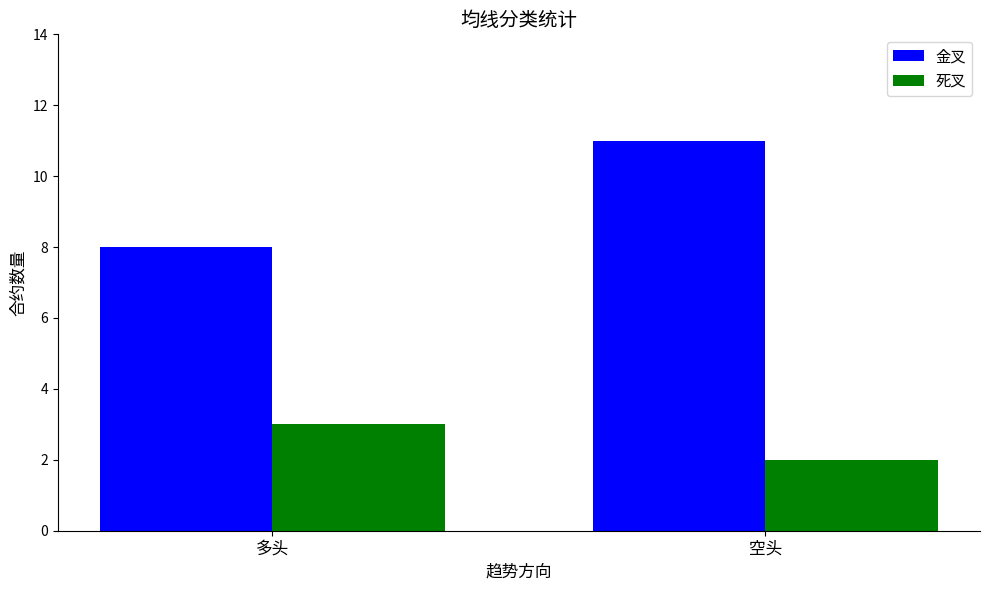

Is it true that 金叉 equals 3 at 多头?

False